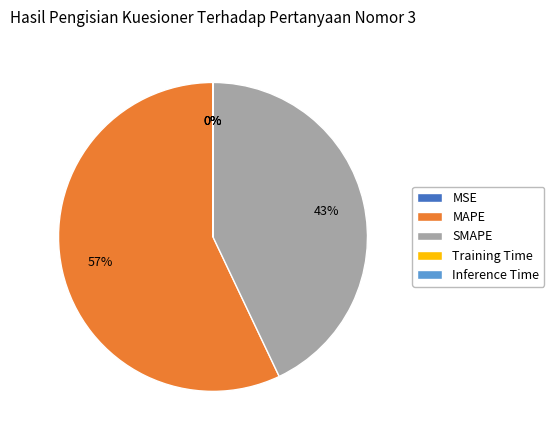

True or false: SMAPE accounts for 50% of the total.

False